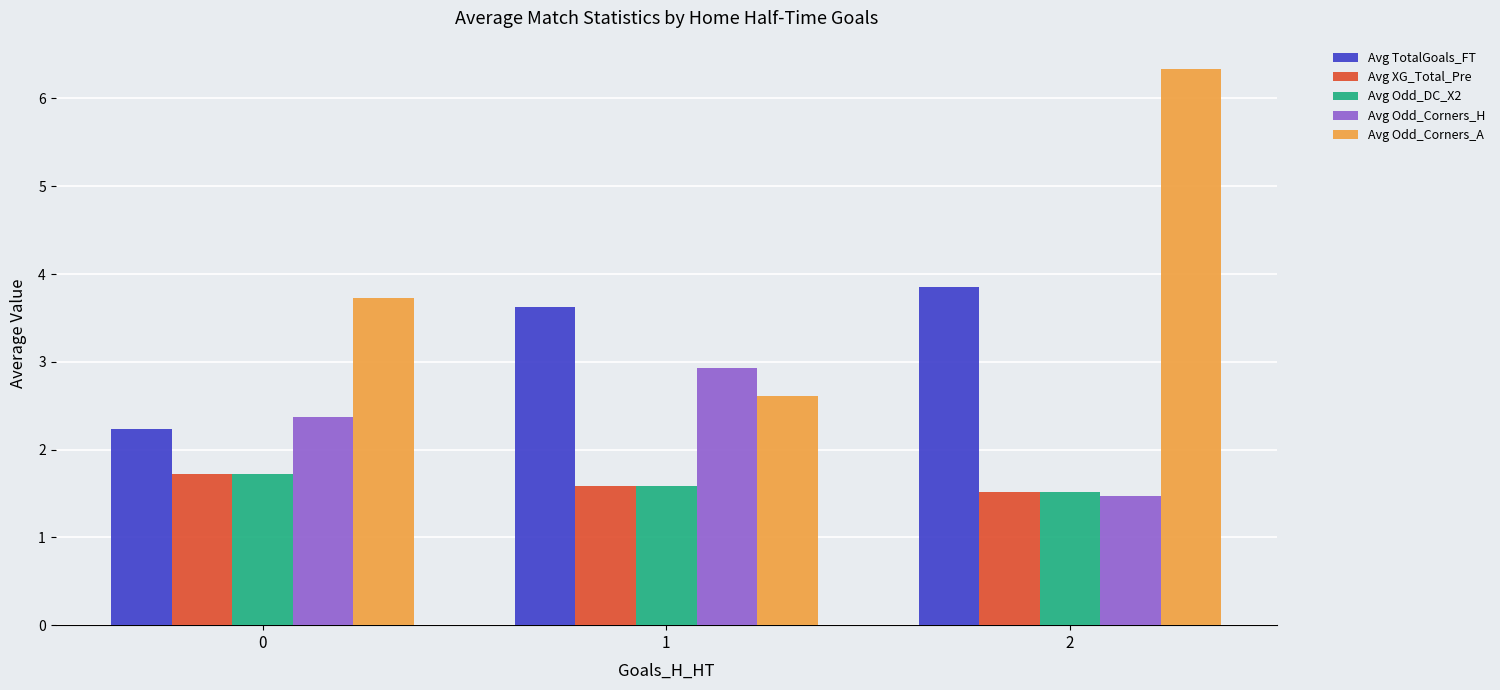

What is the smallest value displayed?

1.5